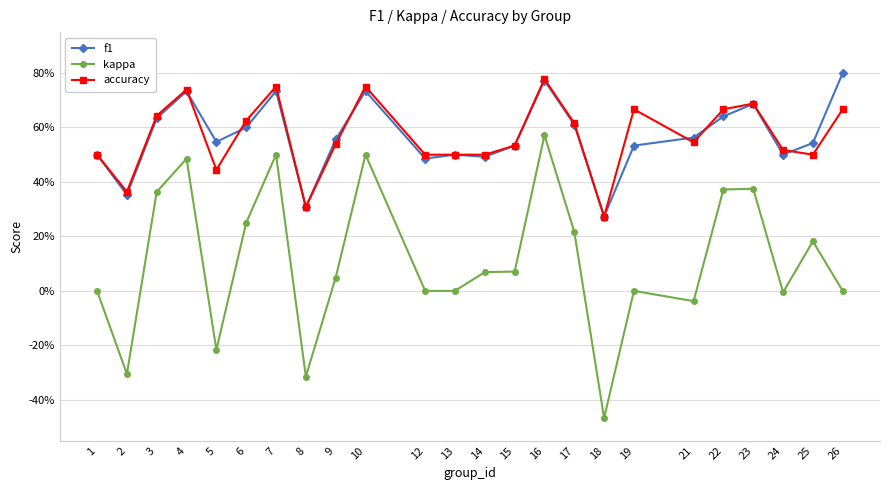

At which label does kappa first exceed 0?

3